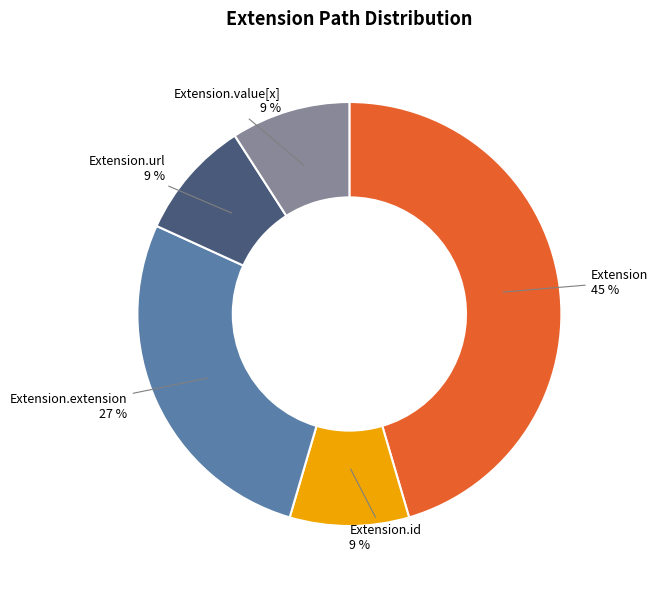

Count the number of slices in the pie.

5